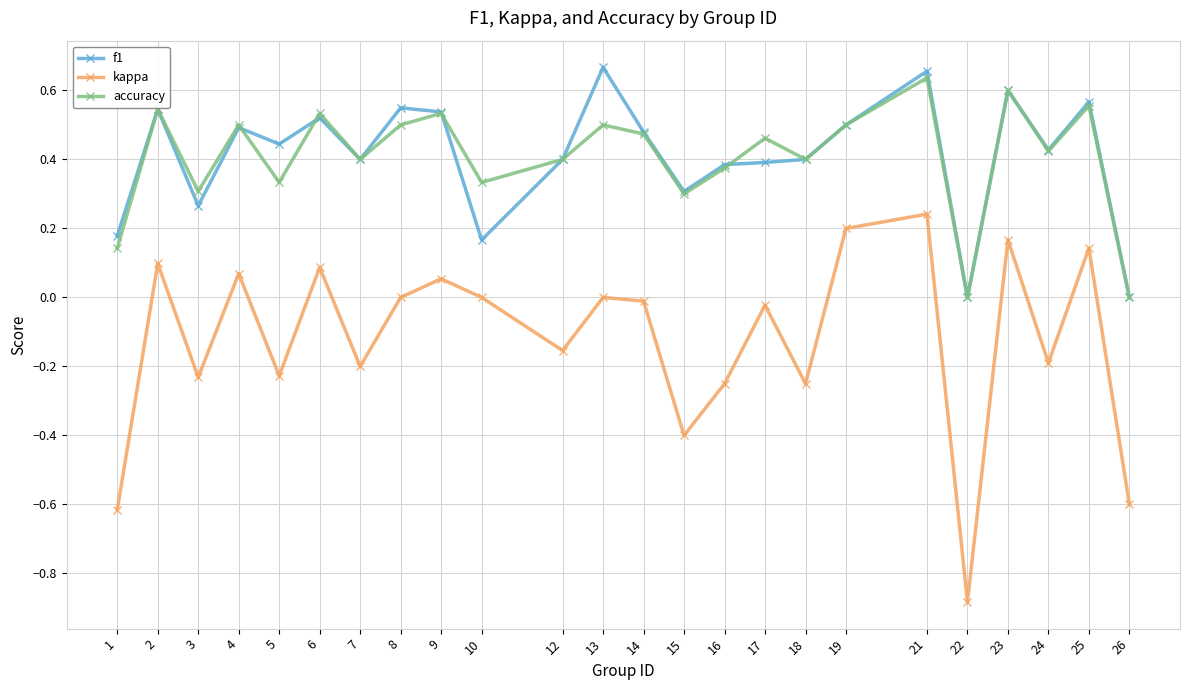

Between 7 and 25, which series saw the biggest shift?

kappa